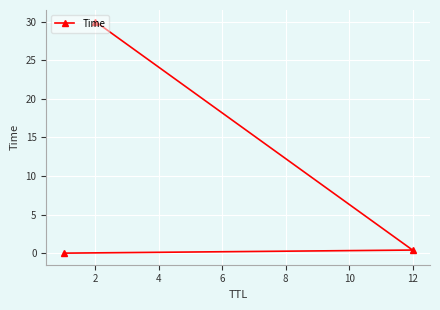

The chart shows a value of 20.7 at 2. True or false?

False